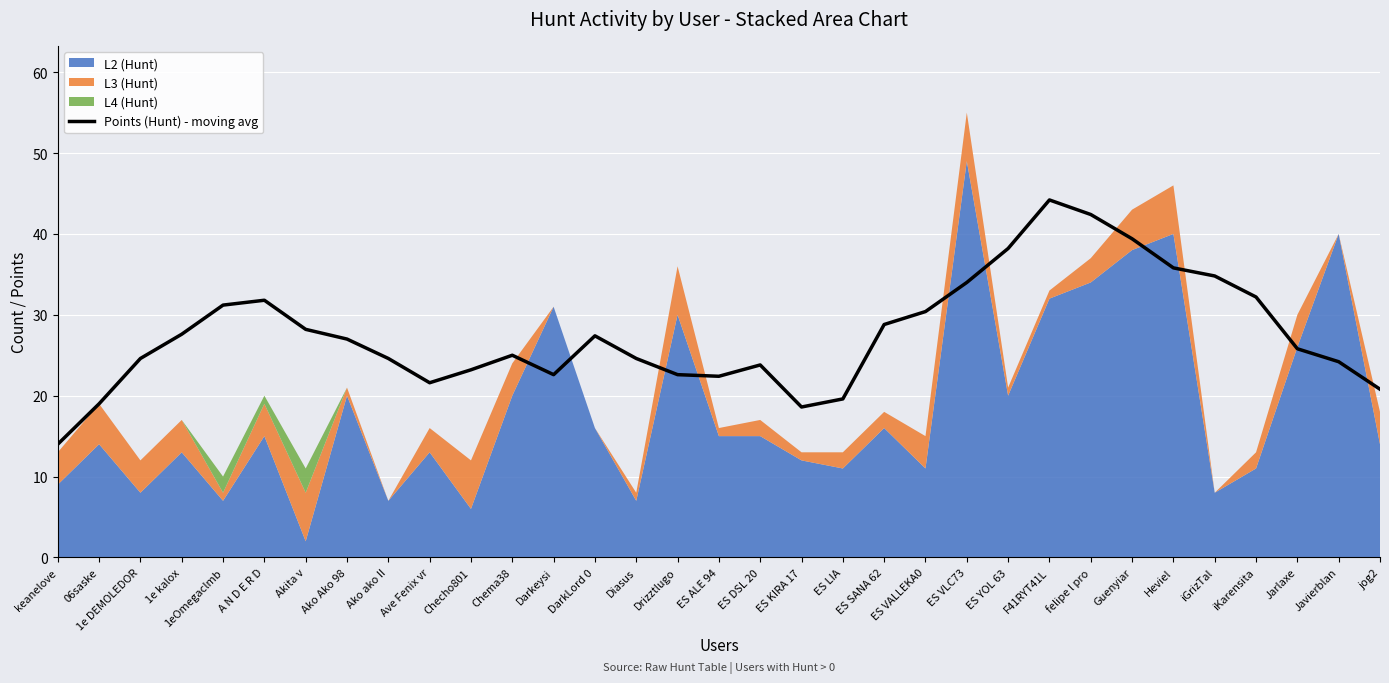

List the labels in order of value, largest first.

F41RYT41L, felipe l pro, Guenyiar, ES YOL 63, Heviel, iGrizTal, ES VLC73, iKarensita, A N D E R D, 1eOmegaclmb, ES VALLEKA0, ES SANA 62, Akita v, 1e kalox, DarkLord 0, Ako Ako 98, Jarlaxe, Chema38, 1e DEMOLEDOR, Ako ako II, Diasus, Javierblan, ES DSL 20, Checho801, Darkeysi, Drizztlugo, ES ALE 94, Ave Fenix vr, jog2, ES LIA, 06saske, ES KIRA 17, keanelove